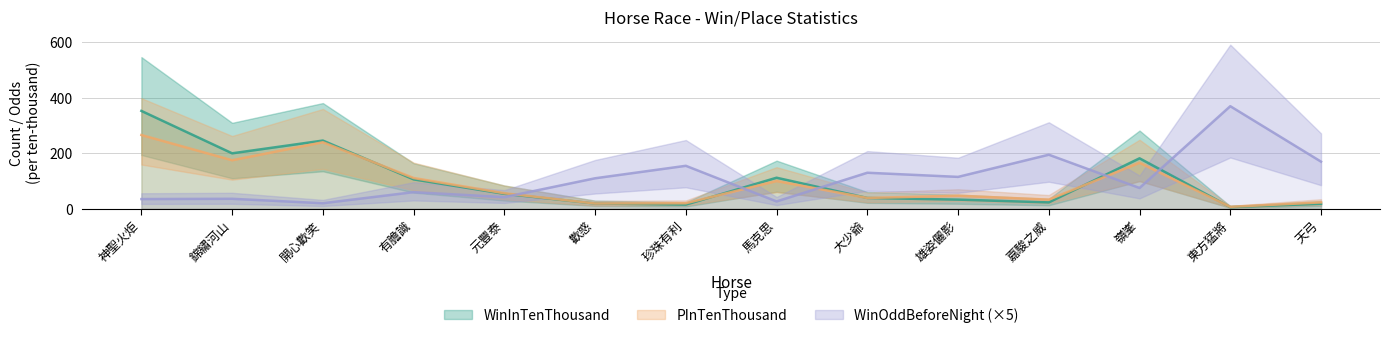

Rank the series by their maximum value, from lowest to highest.

PInTenThousand, WinInTenThousand, WinOddBeforeNight